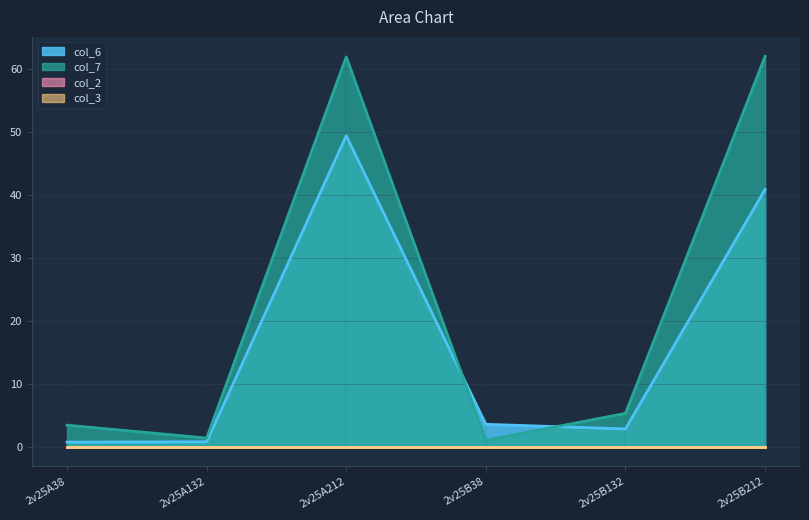

What value does the col_6 series have at 2v25A212?

49.4